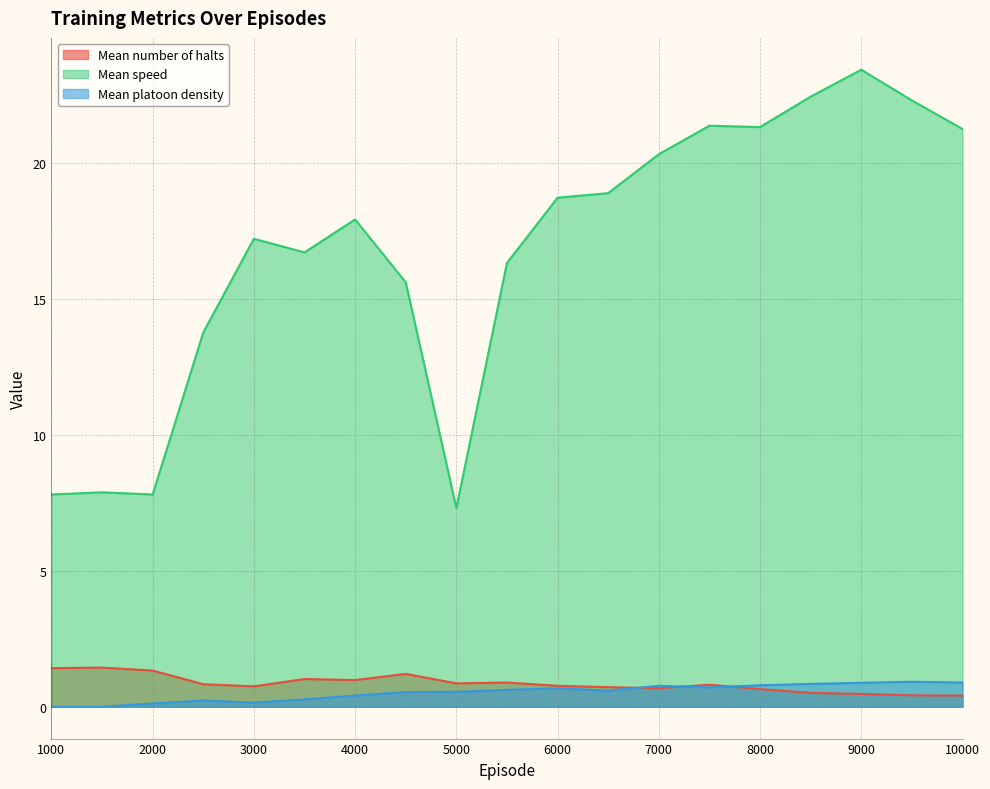

What is the maximum value for Mean speed?

23.4